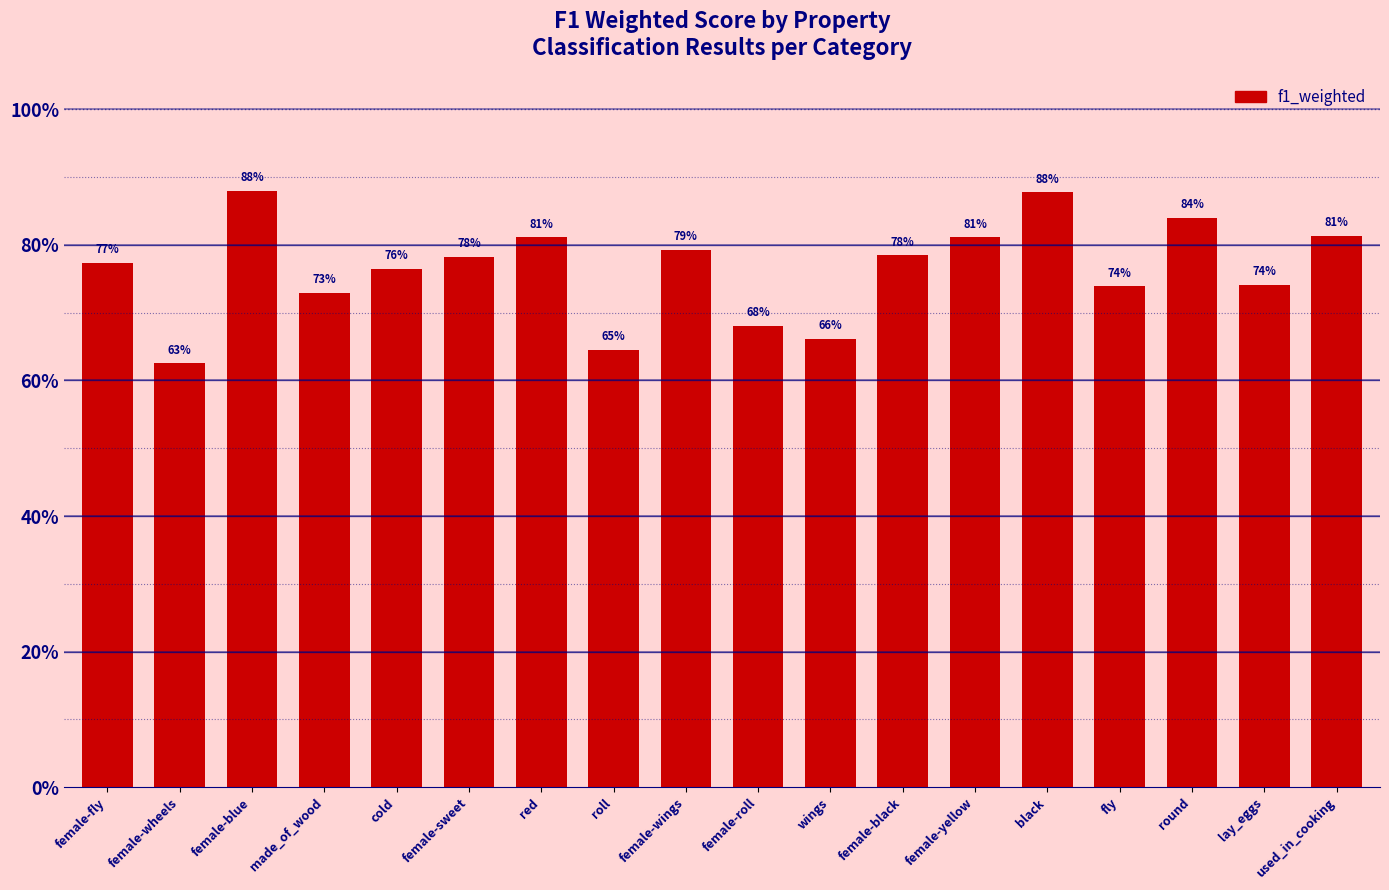

What is the label of the 15th bar from the left?

fly